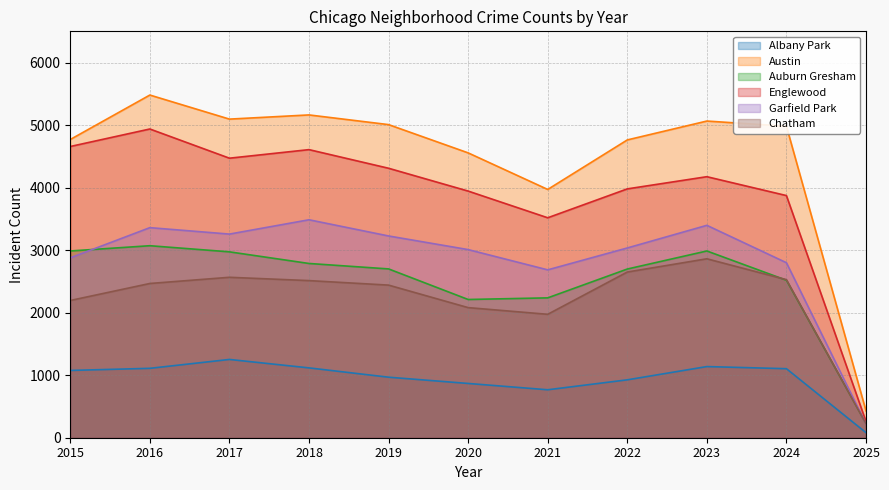

What is the difference between the highest and lowest values at 2021?

3204